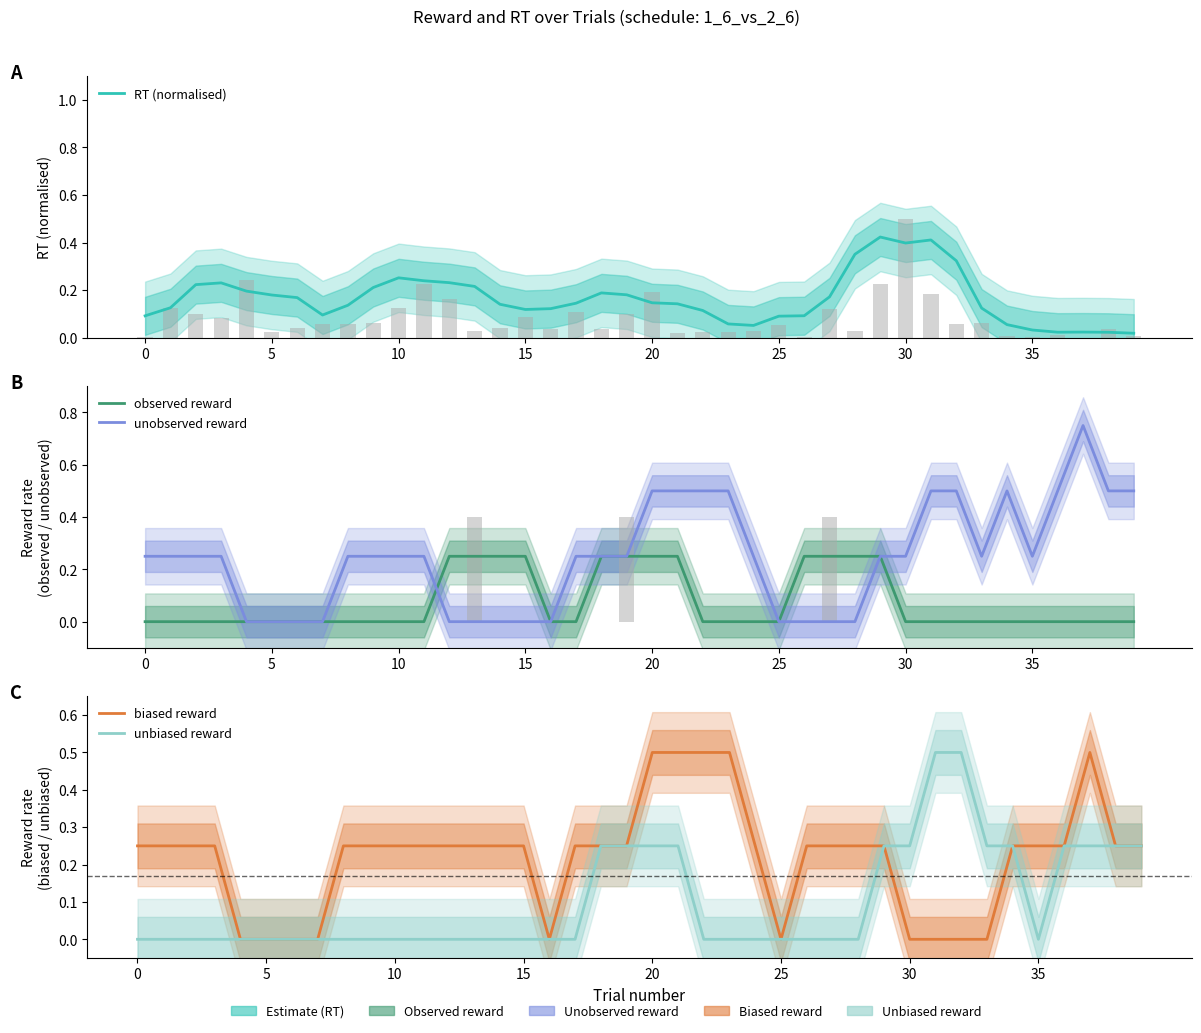

Is it true that biased reward equals 0.3 at 5?

False